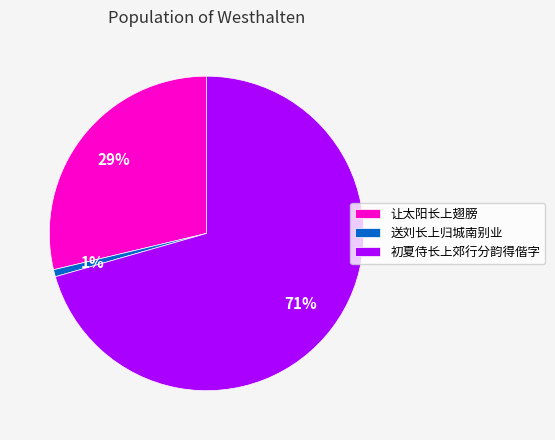

Is it true that 初夏侍长上郊行分韵得偕字 is 71% of the pie?

True